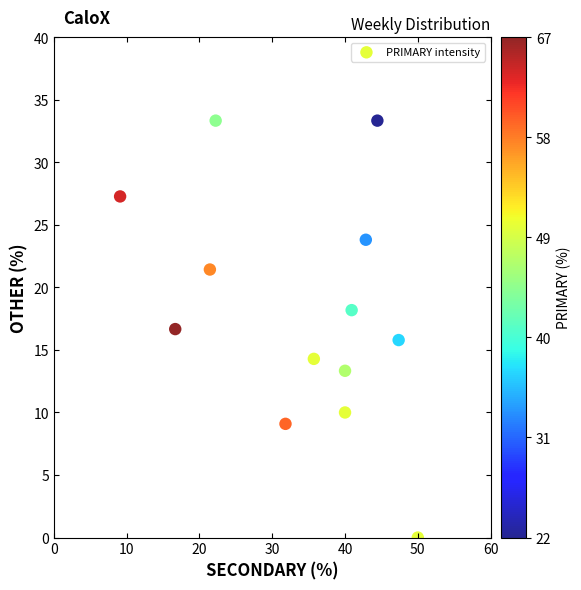

What is the range of X values (max minus min)?

40.9